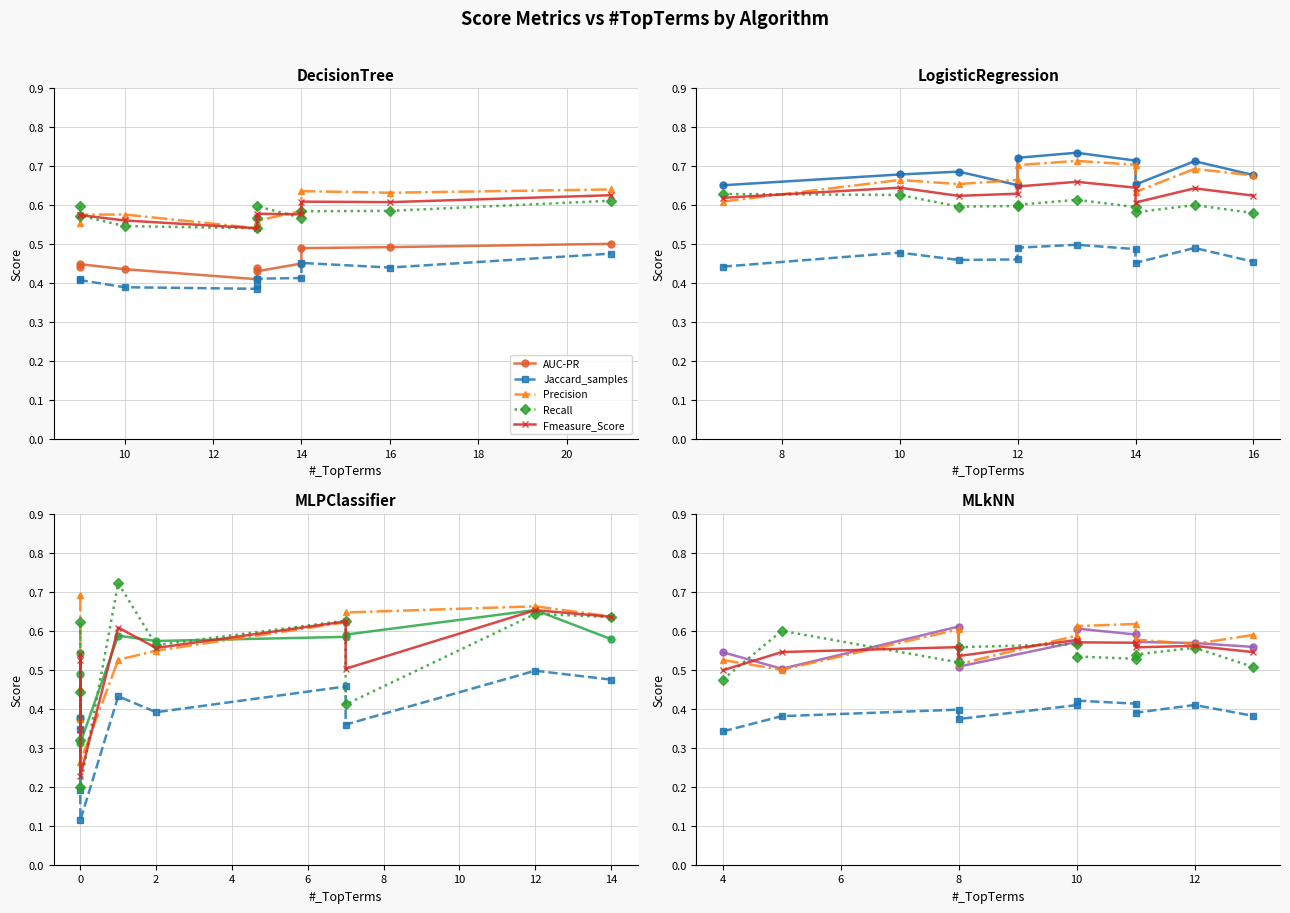

Which series has the largest total across all categories?

Precision